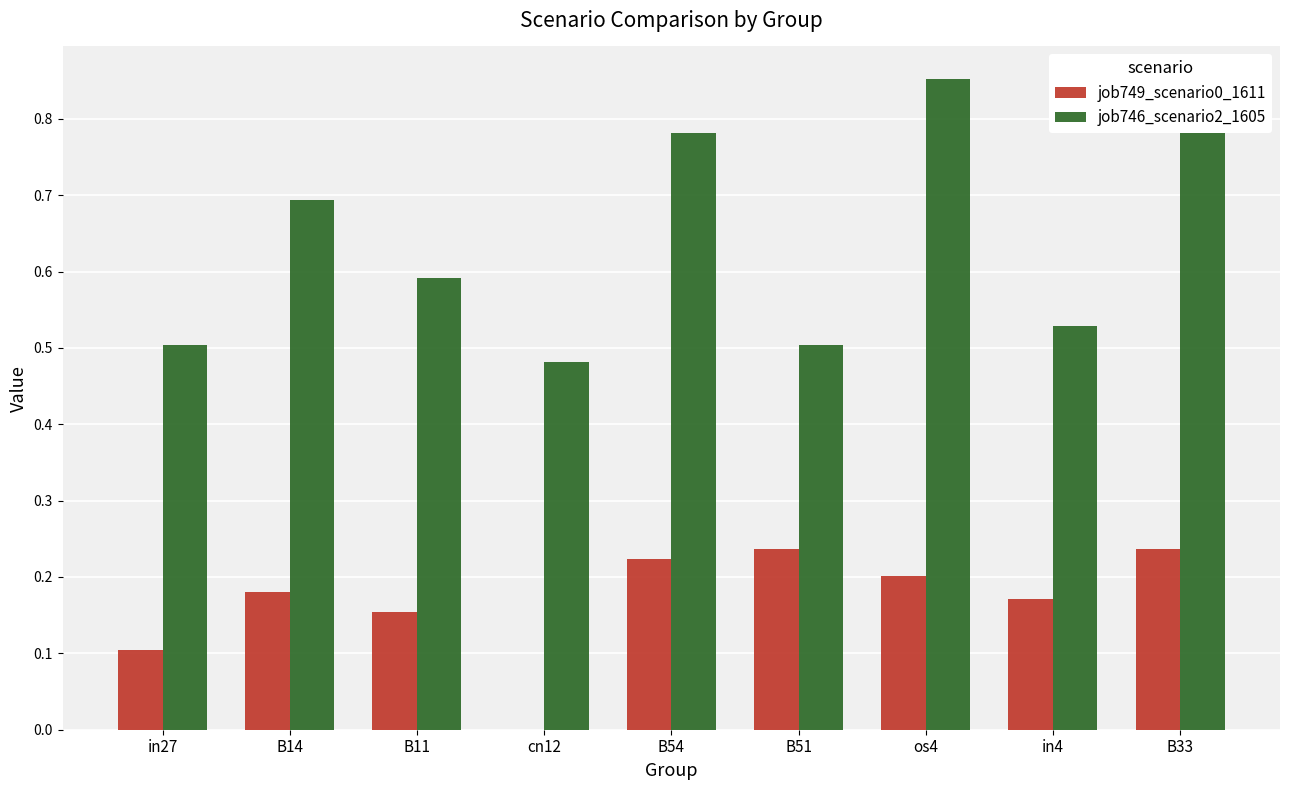

Which series changed the most between in27 and B54?

job746_scenario2_1605